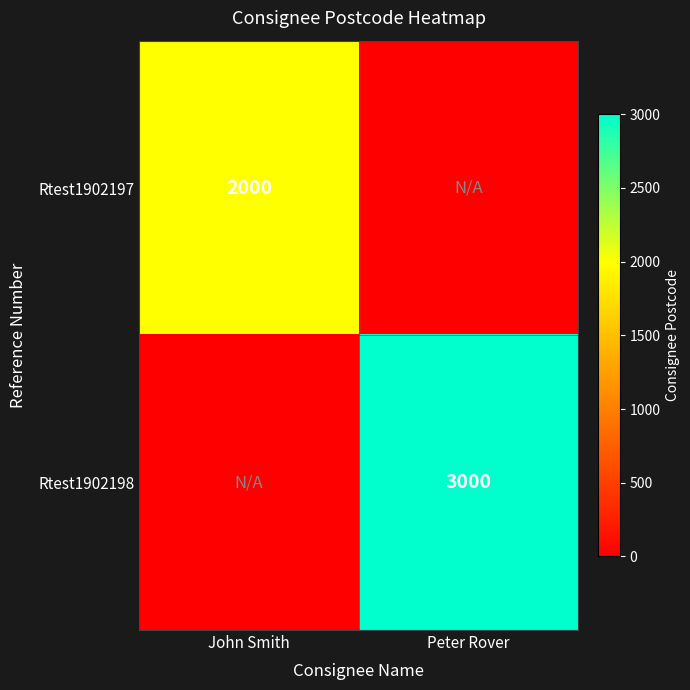

The value of Rtest1902197 at John Smith is 2000. True or false?

True